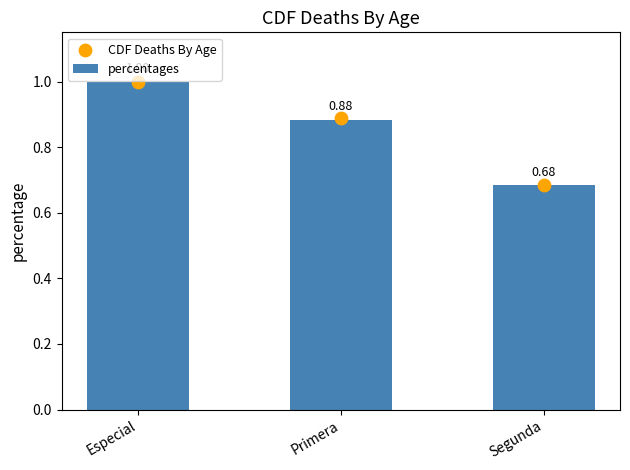

At how many categories does at least one series exceed 0?

3